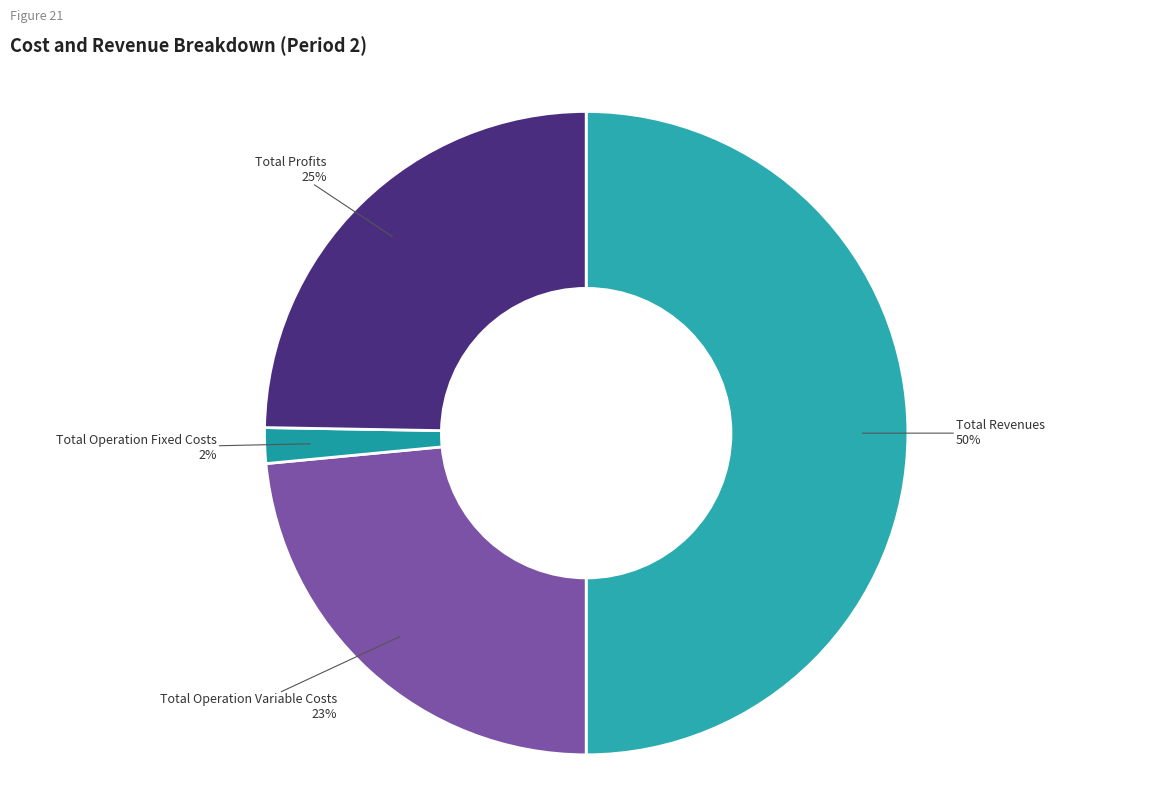

What percentage is the Total Operation Variable Costs slice, to the nearest percent?

23%